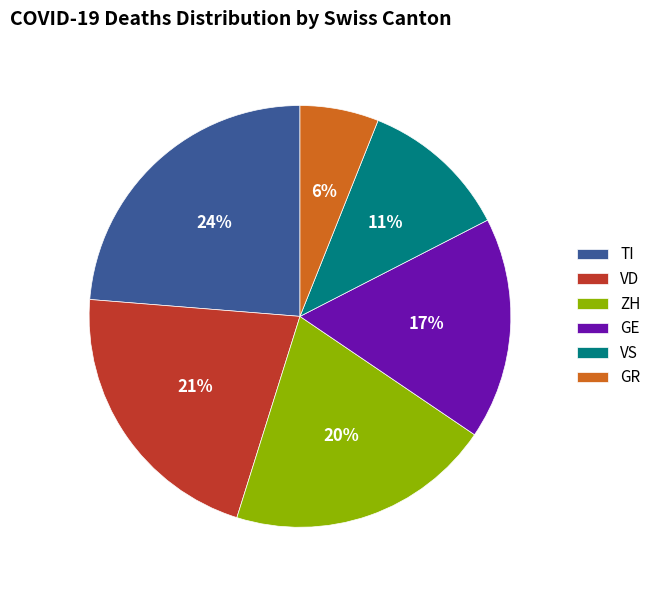

Which has a higher value, TI or GR?

TI